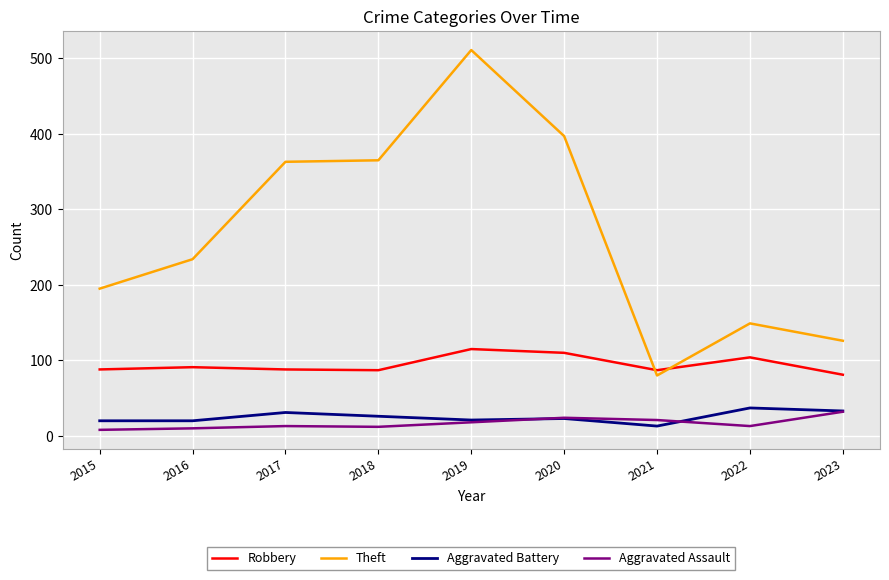

Between 2017 and 2022, which series saw the biggest shift?

Theft